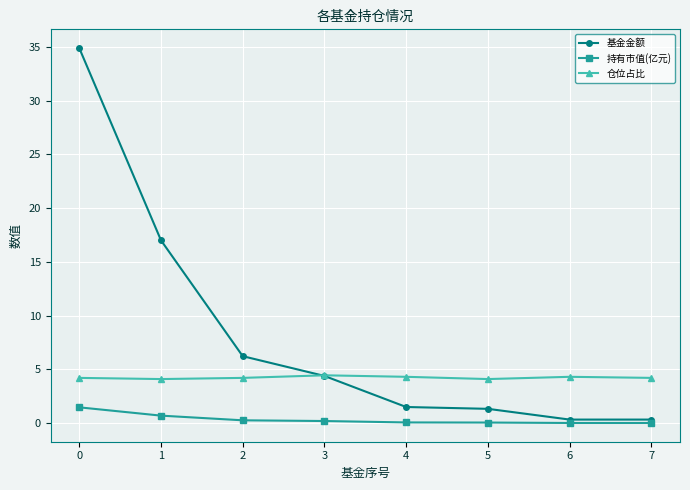

True or false: 基金金额 has more than 2 points higher than both neighbors.

False